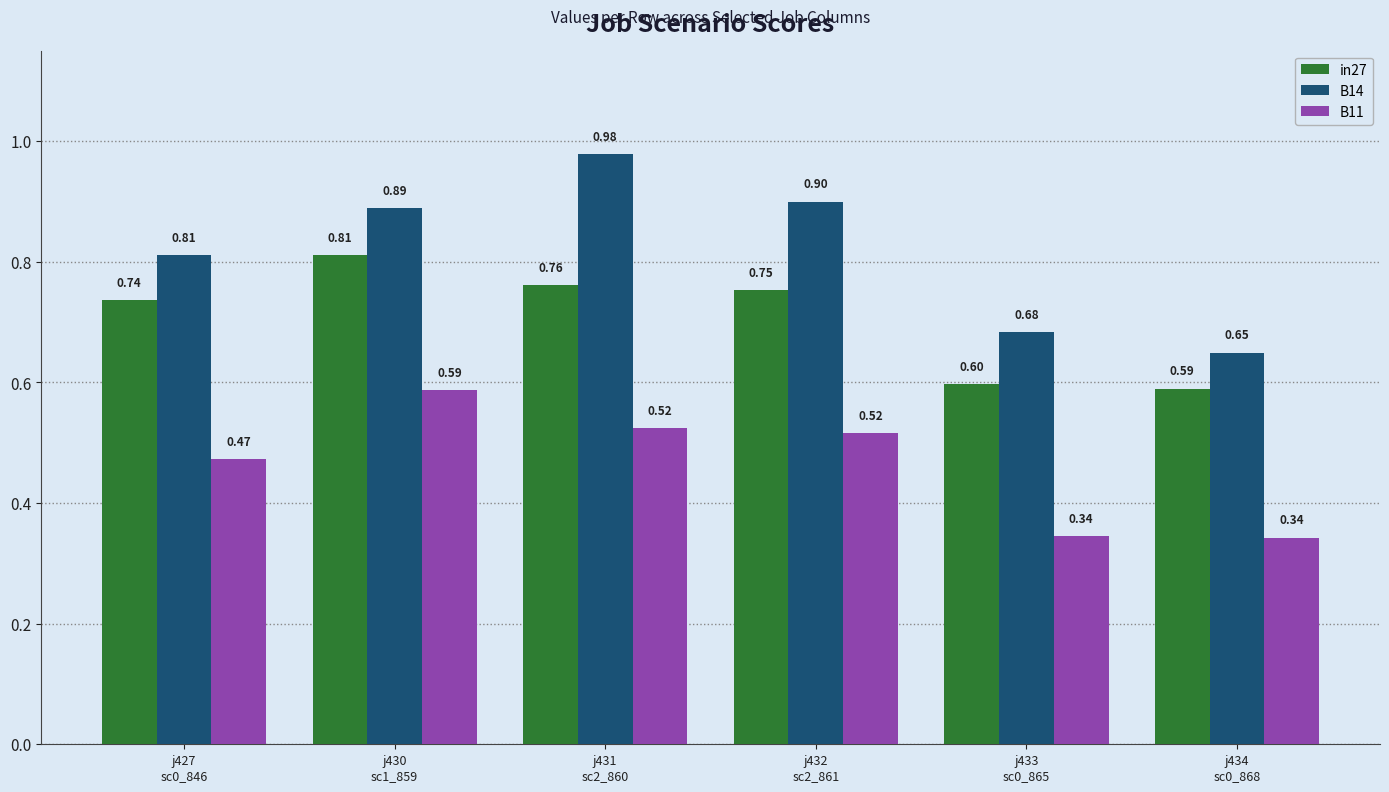

Rank the series at j427
sc0_846 from lowest to highest value.

B11, in27, B14